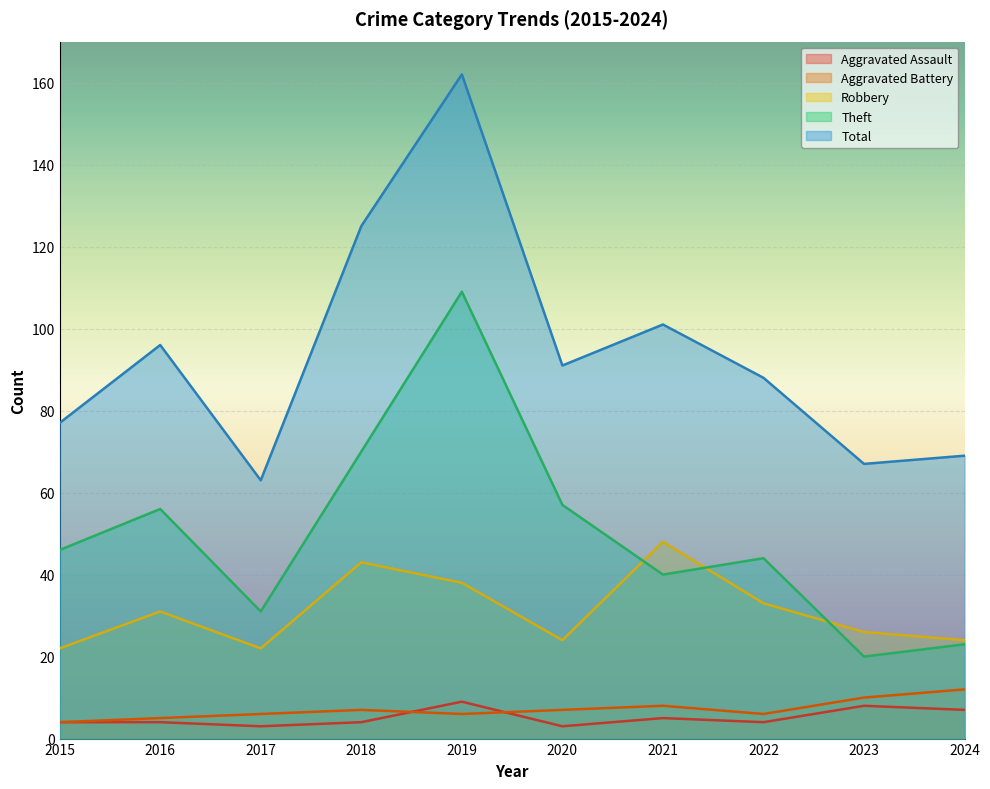

How many categories are shown in the chart?

10